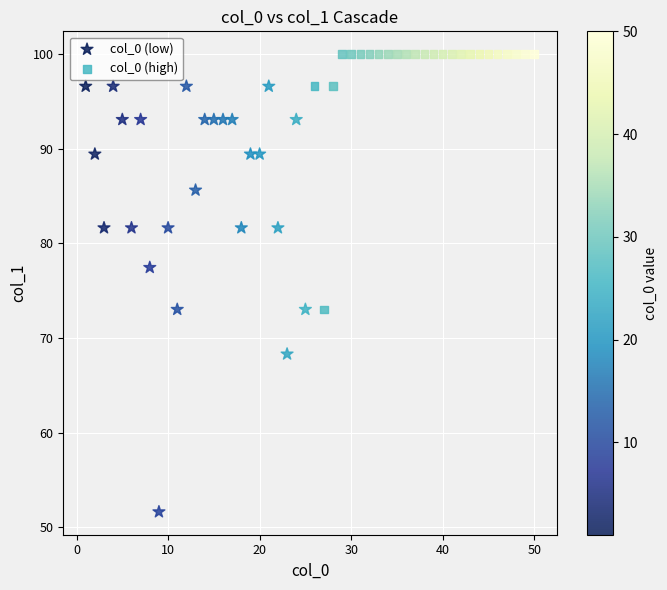

Which series has the largest Y range (max minus min)?

col_0 (low)